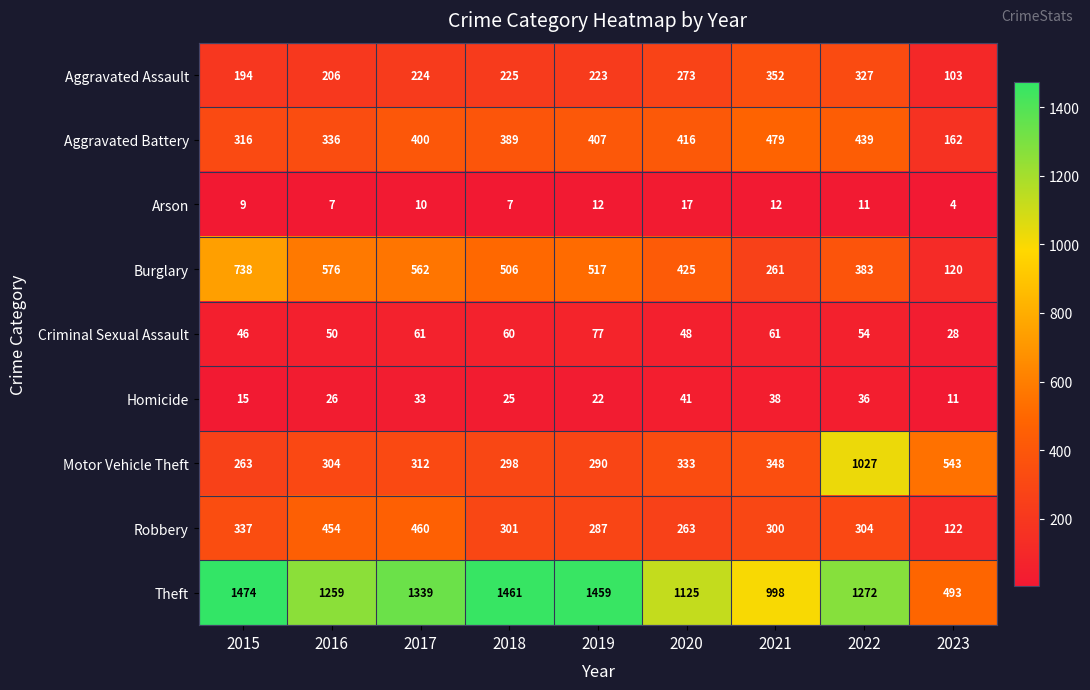

At 2022, list the series in order from smallest to largest.

Arson, Homicide, Criminal Sexual Assault, Robbery, Aggravated Assault, Burglary, Aggravated Battery, Motor Vehicle Theft, Theft